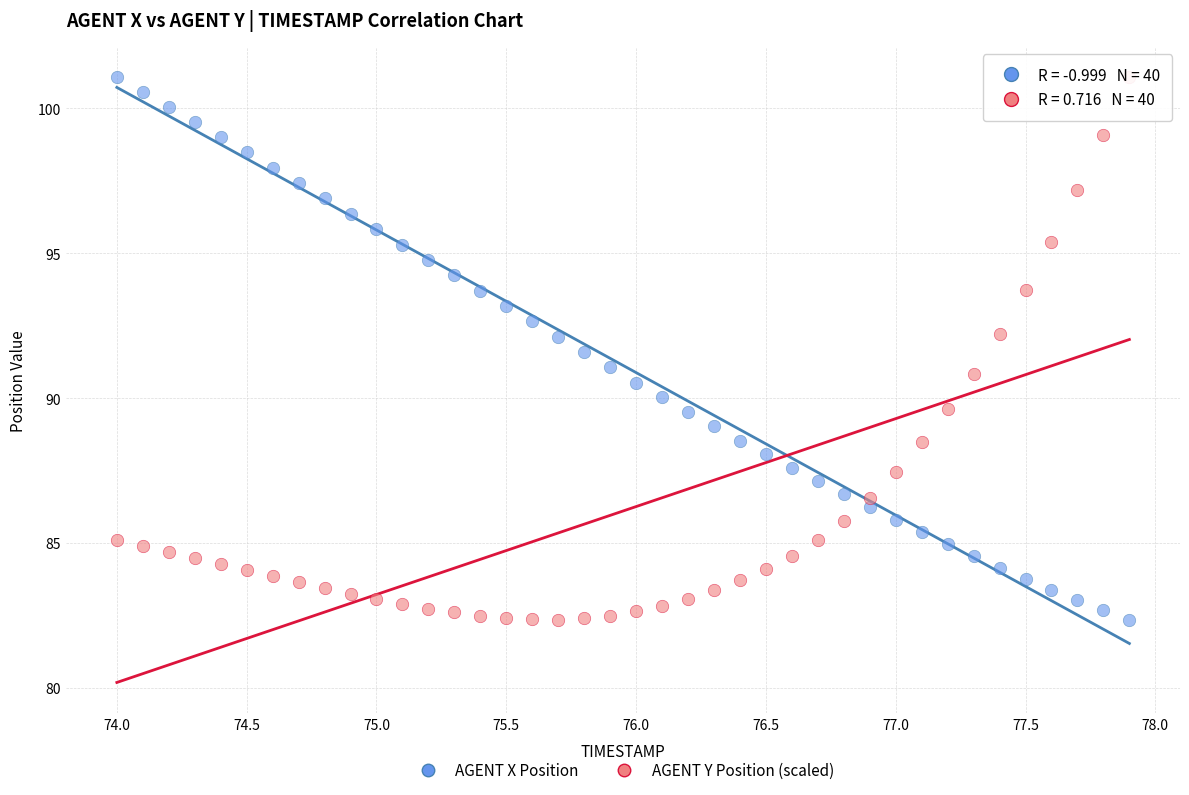

What are all the series names shown in the legend?

AGENT X Position, AGENT Y Position (scaled)